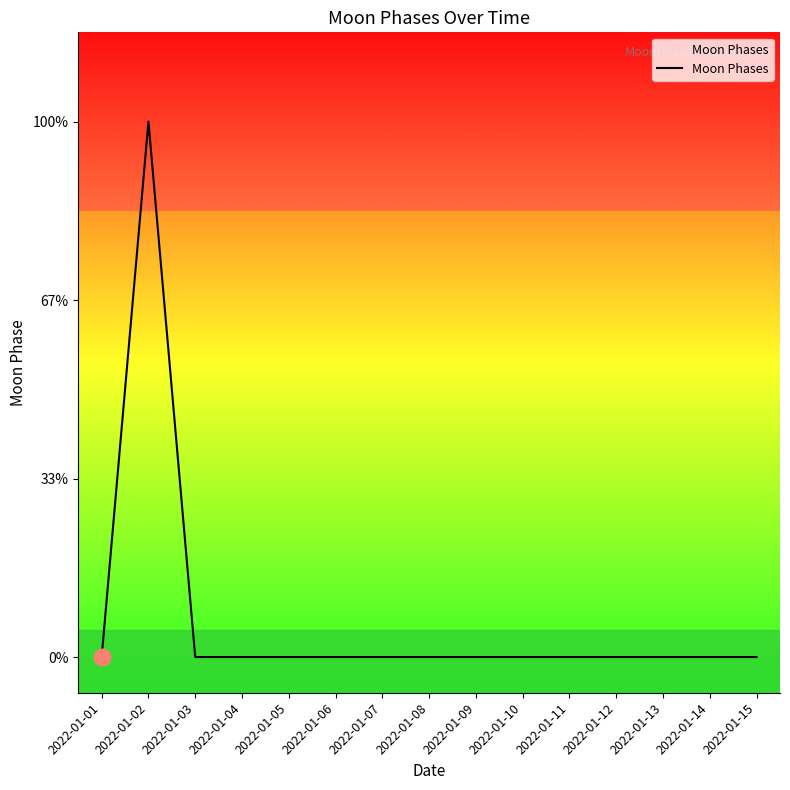

At which category does the chart reach its minimum across all series?

2022-01-01